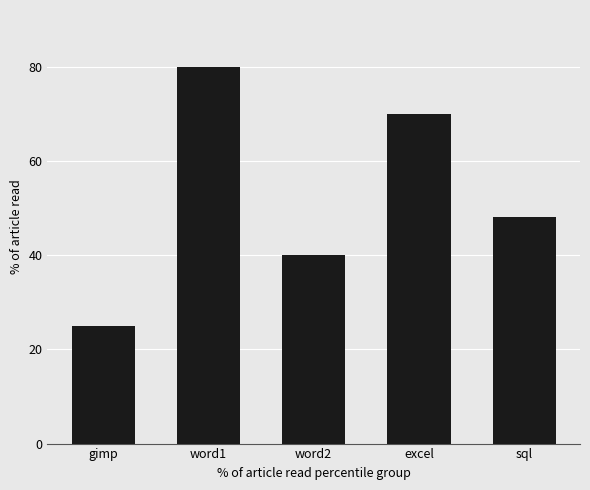

Approximately how many times larger is the value at gimp compared to word2?

0.6